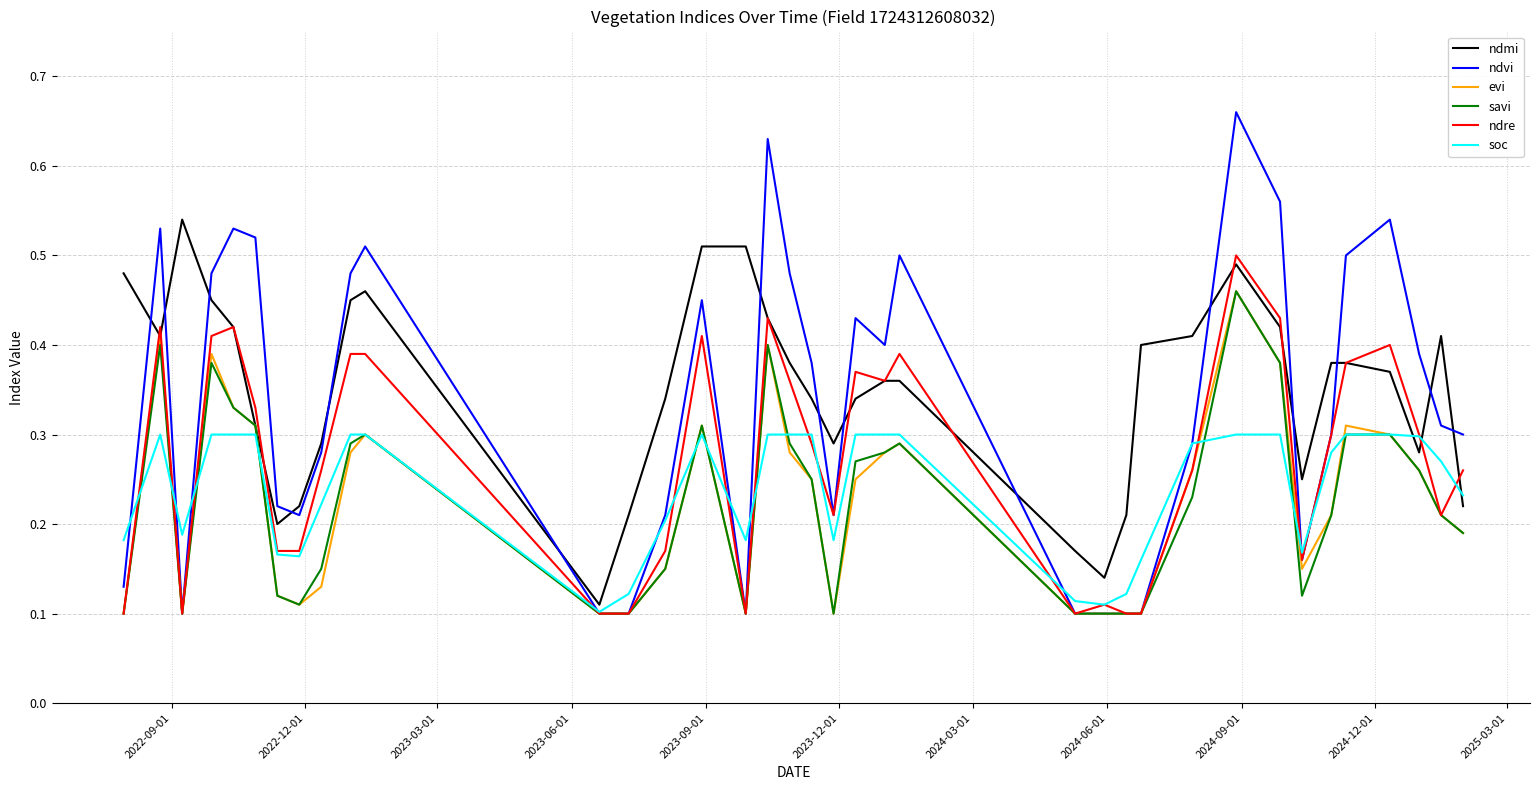

Which series has the widest spread of values?

ndvi